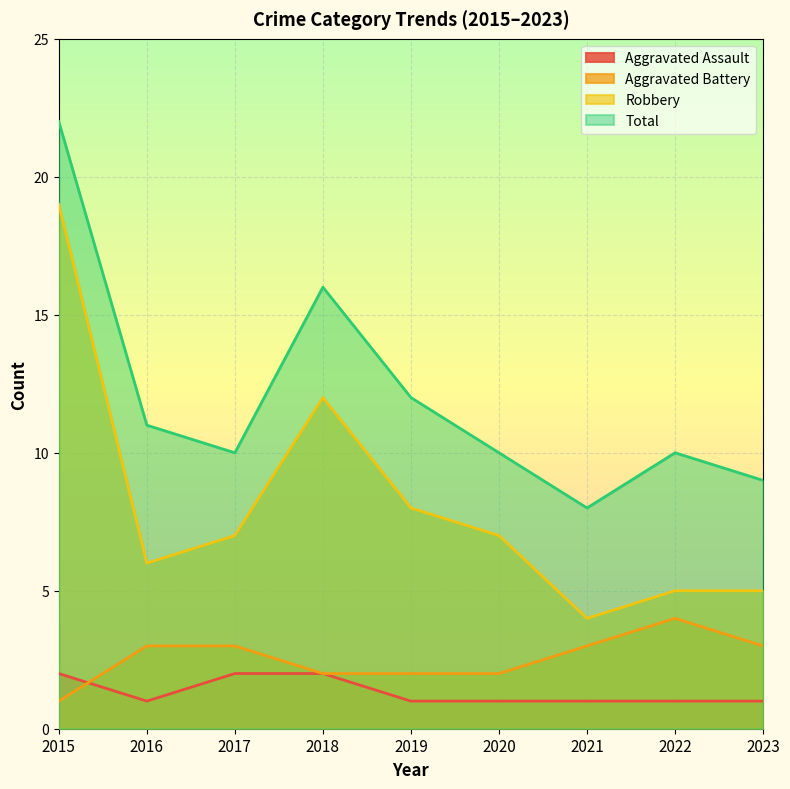

Which has a higher value, 2018 or 2017?

2018